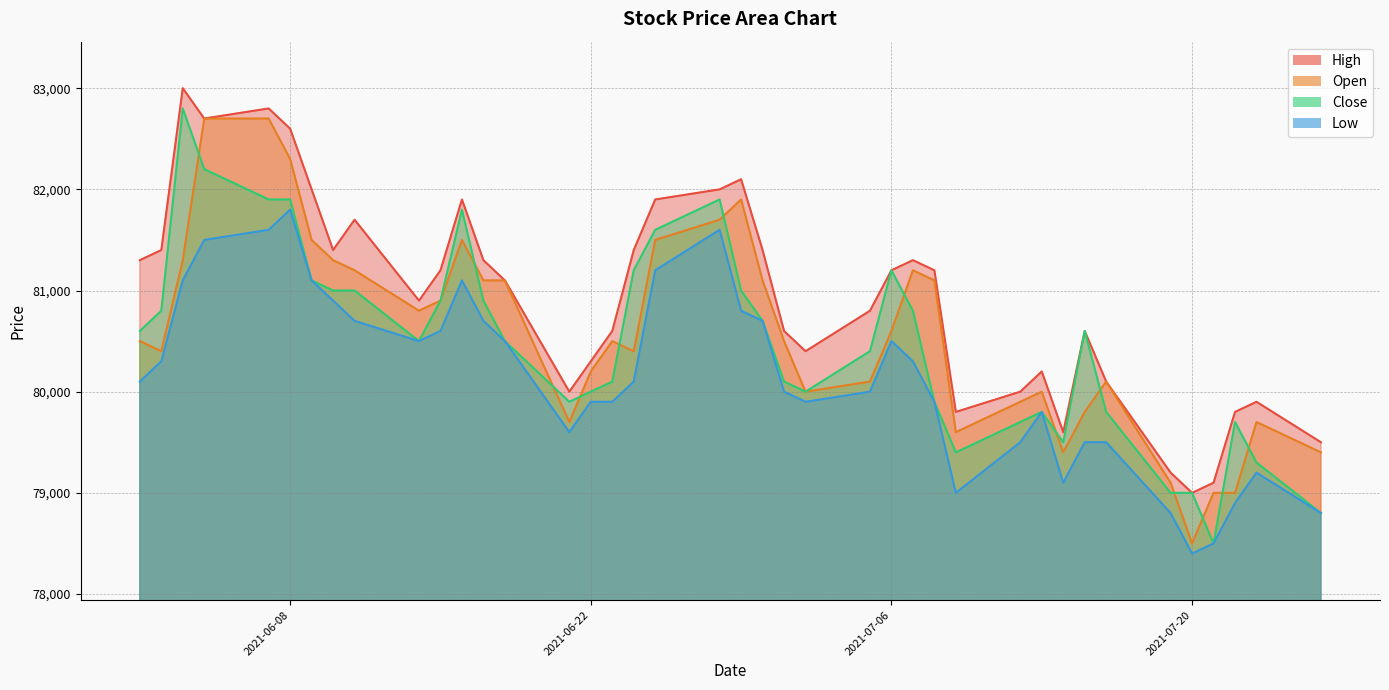

At which label does High reach its peak?

2021-06-03